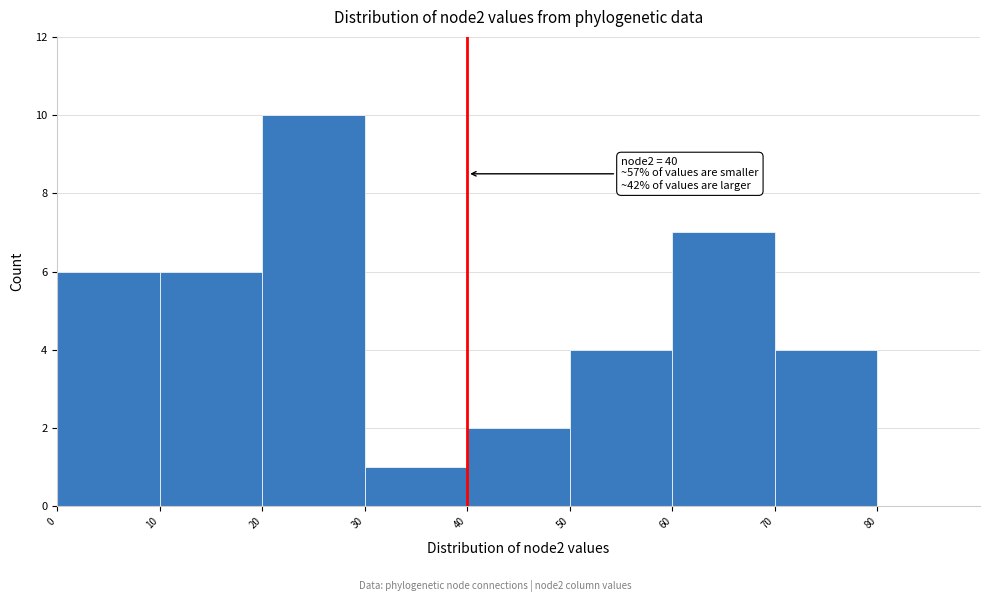

Which range on the x-axis has the tallest bar?

20 to 30